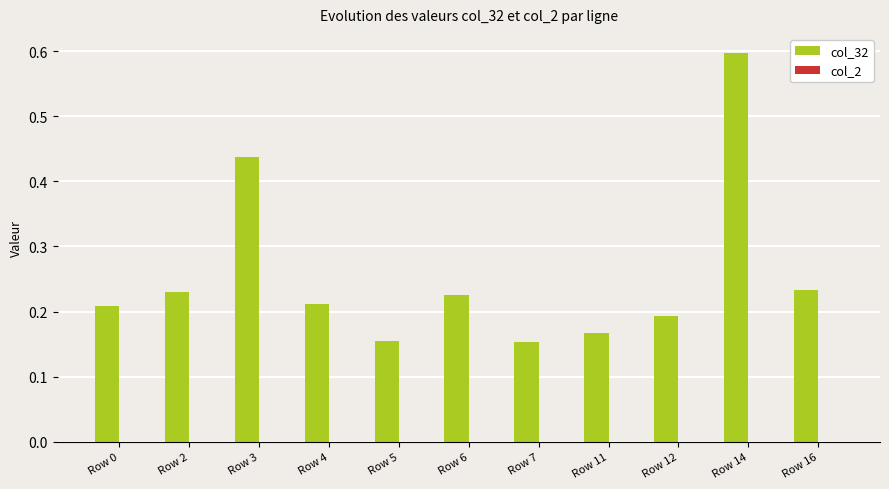

Count the values in the range 0 to 1.

11